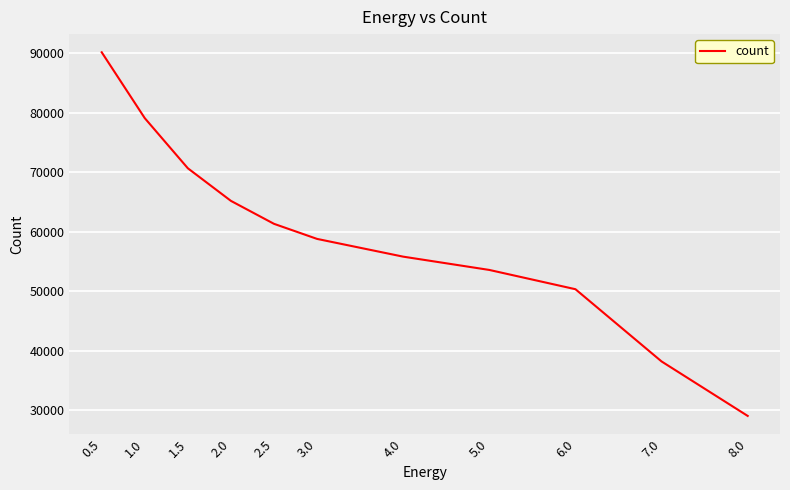

What is the difference between the maximum and second lowest values?

52013